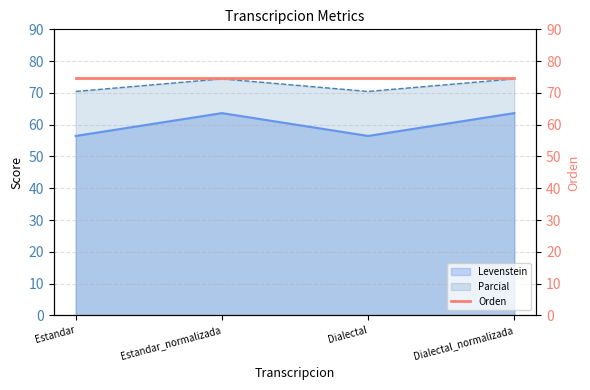

True or false: Levenstein and Parcial intersect in this chart.

False